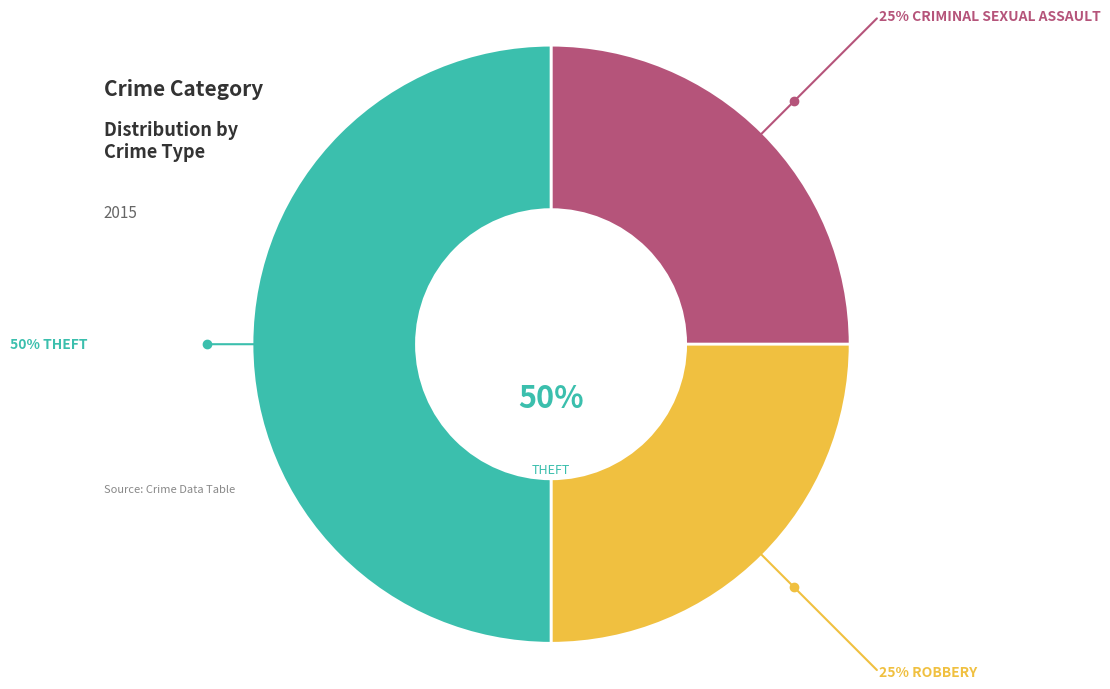

Count the number of slices in the pie.

3